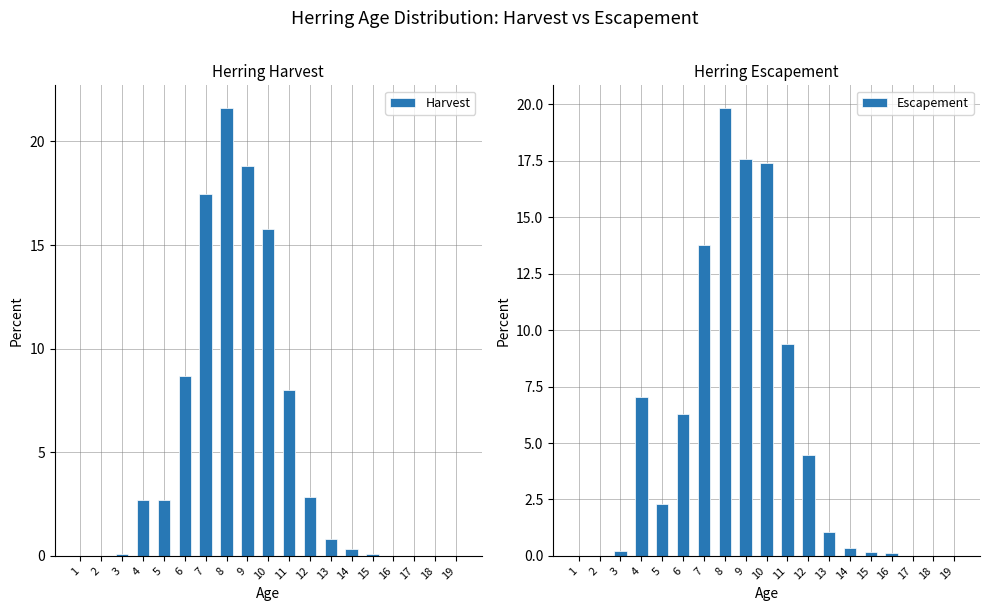

What is the difference between the Escapement values at 15 and 14?

0.2